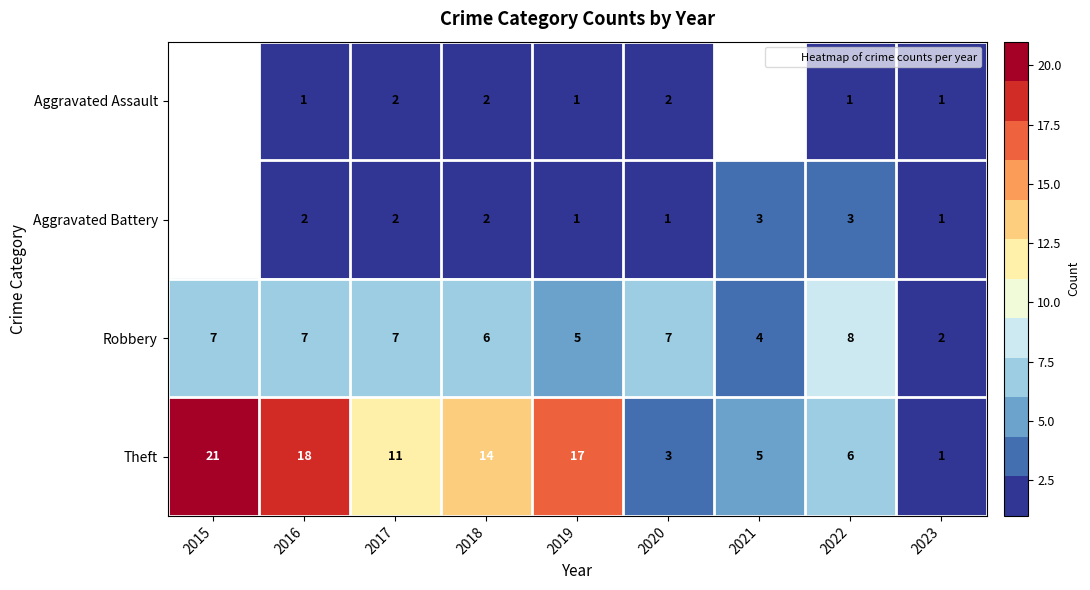

What is the difference between the maximum and second lowest values in the Aggravated Battery series?

2.0